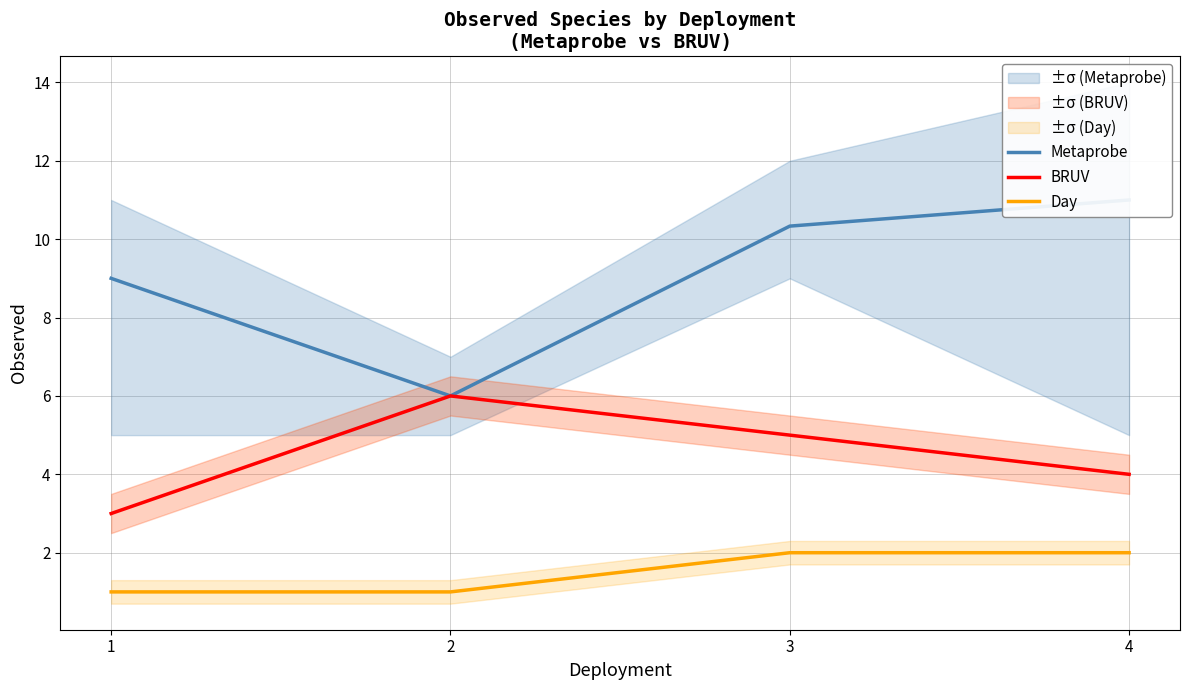

Does the chart have visible grid lines?

Yes